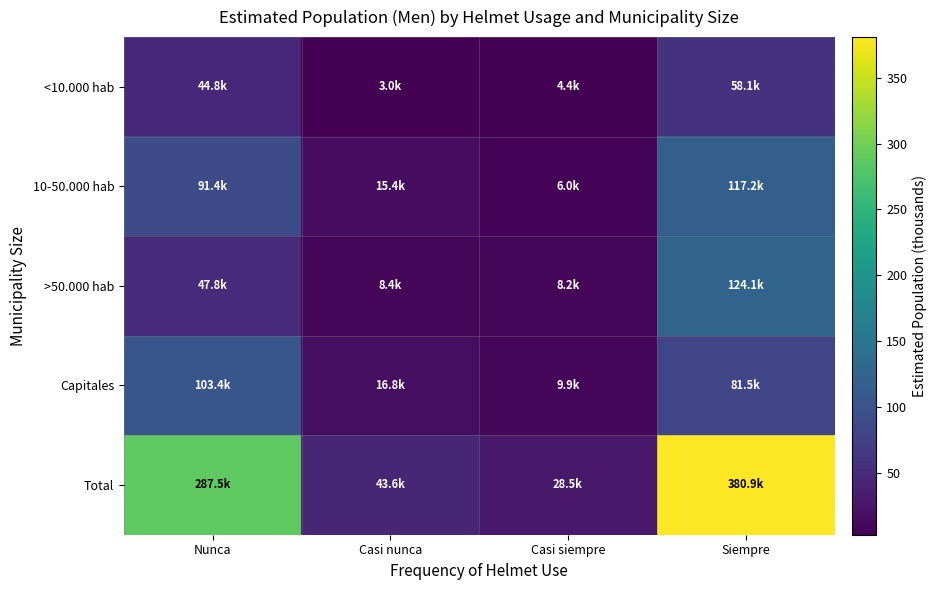

At which category is the sum across all series the highest?

Siempre